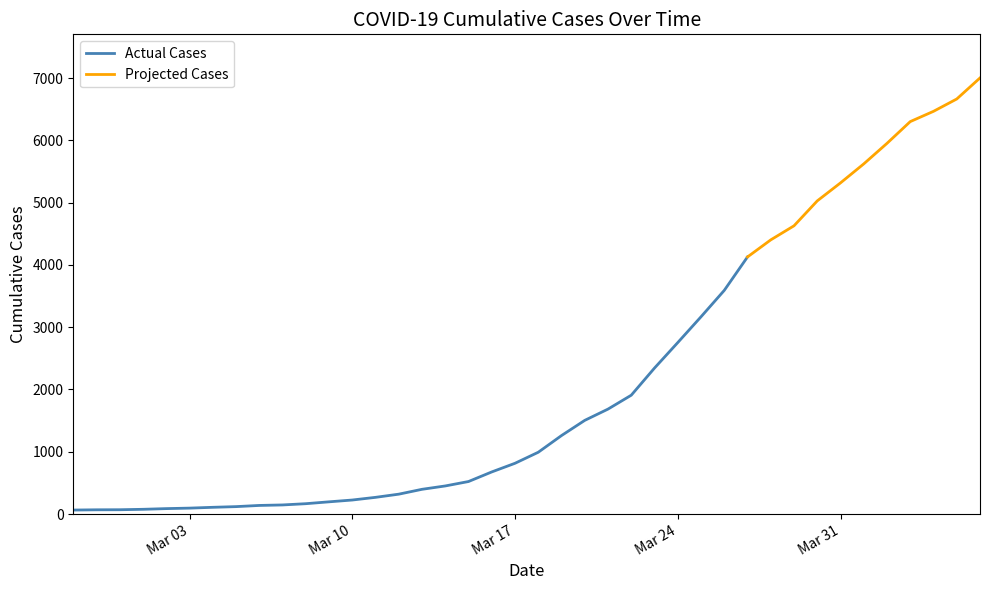

What is the maximum value shown in the chart?

7002